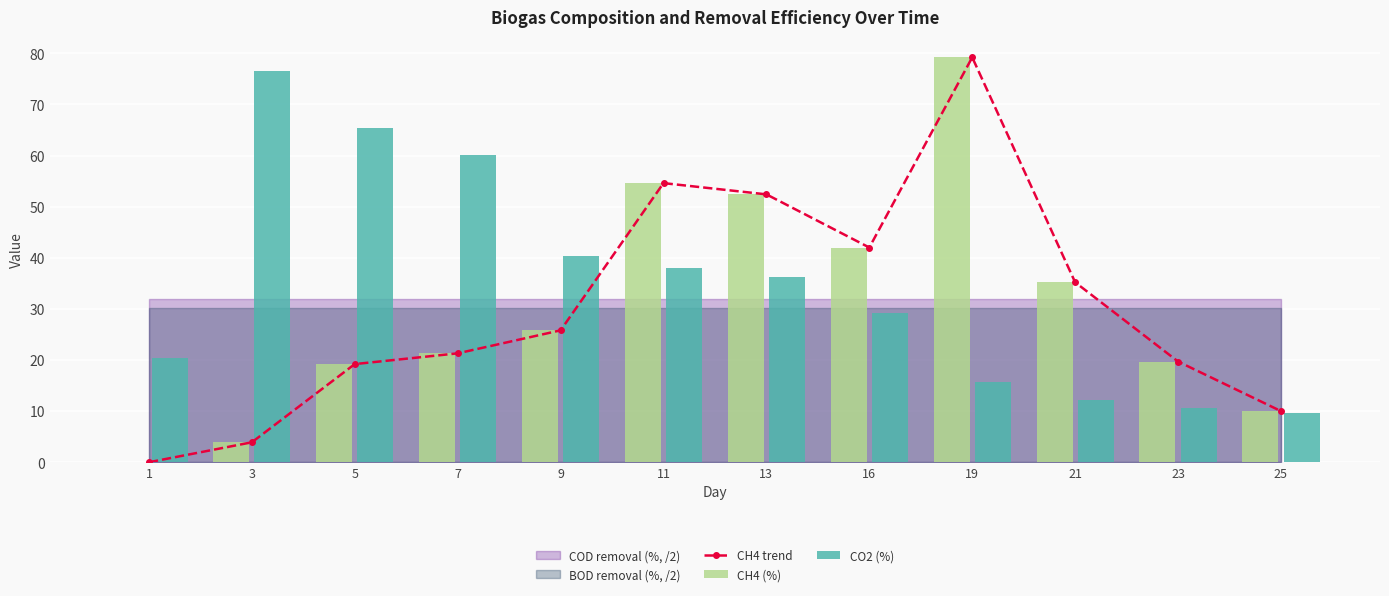

How many data points in CH4 trend are above 25?

6